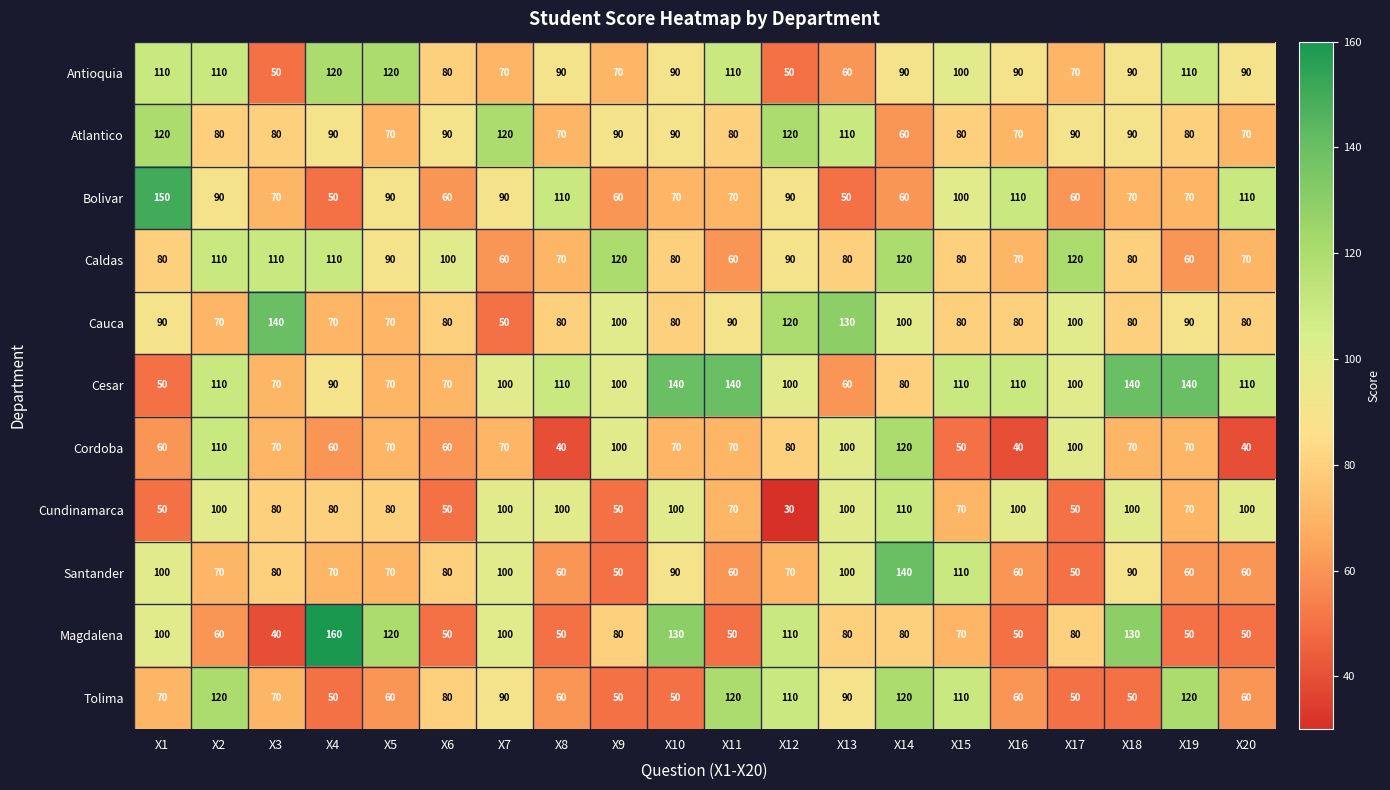

What is the sum of the Tolima values at X7 and X6?

170